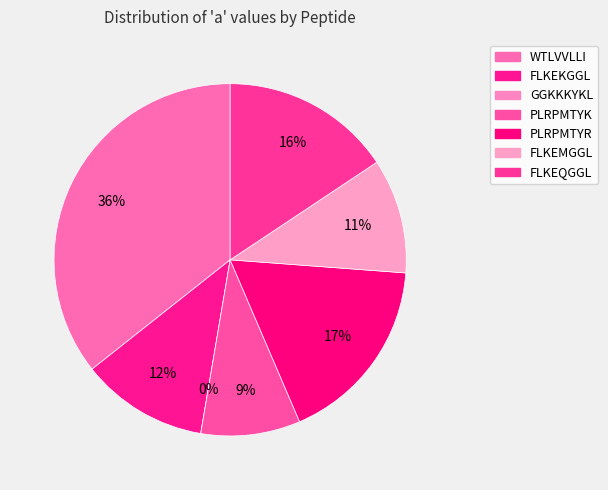

How many slices are in this pie chart?

7